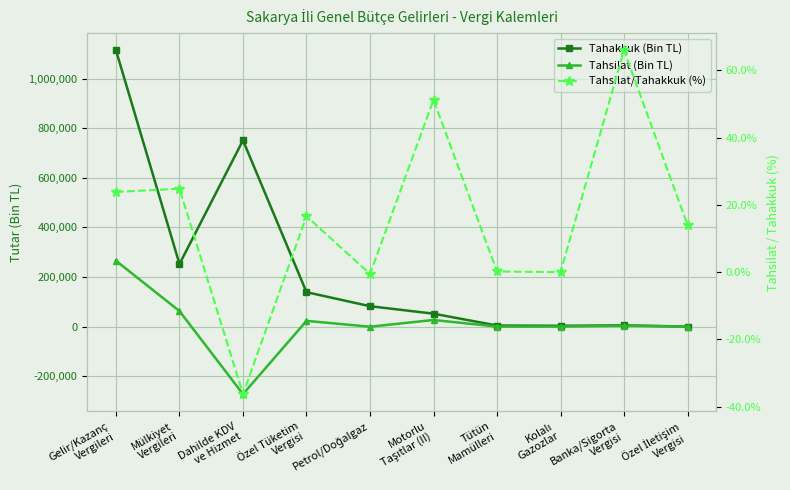

How many lines are shown in the chart?

3